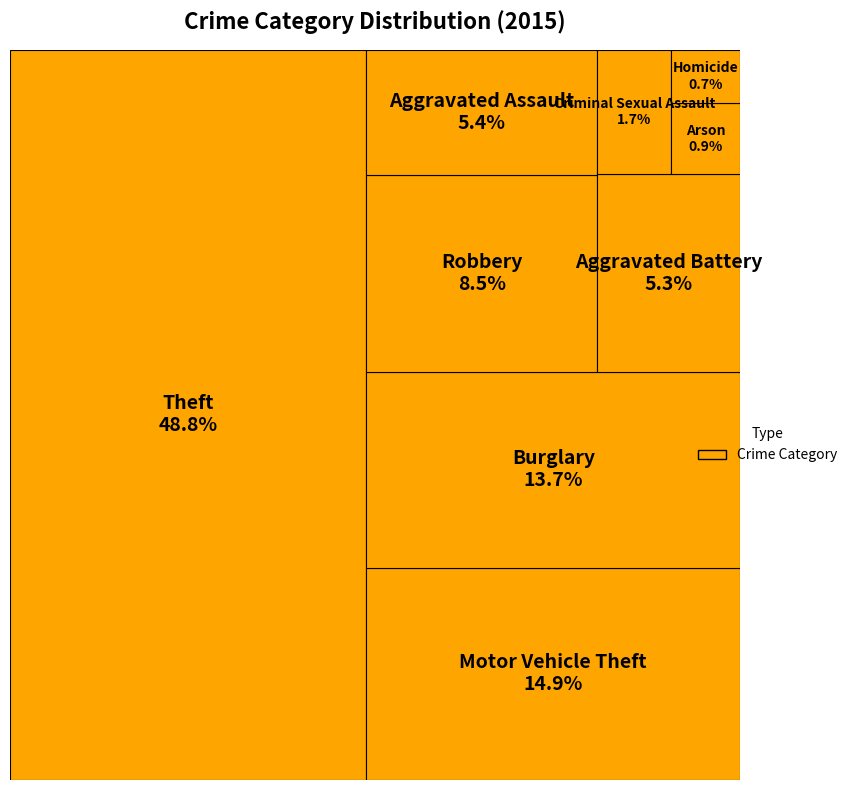

Which category has the smallest portion of the pie?

Homicide